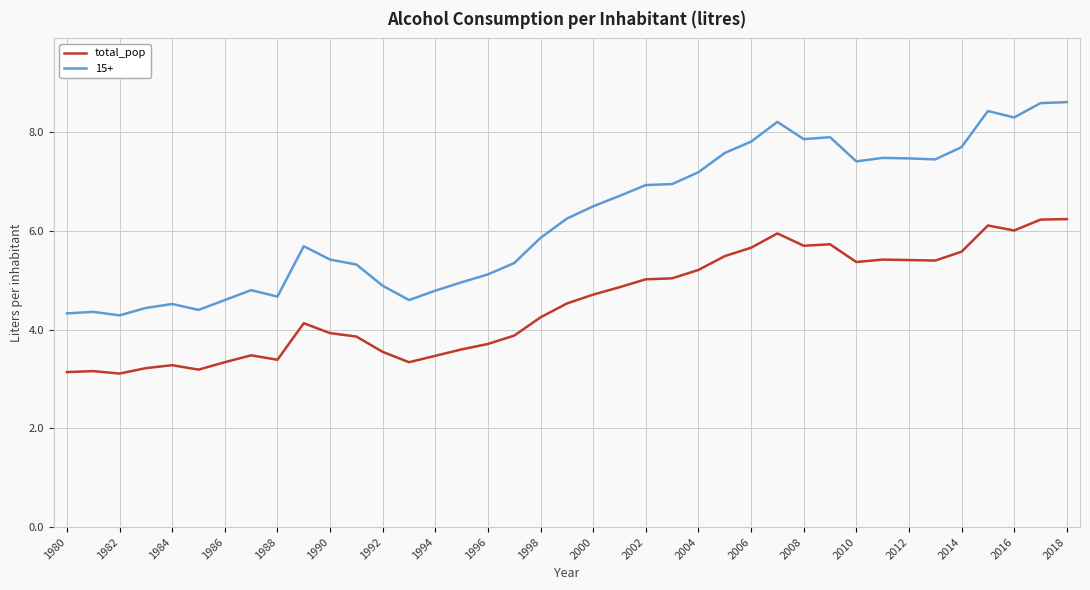

What is the difference between the maximum and minimum values in the total_pop series?

3.1